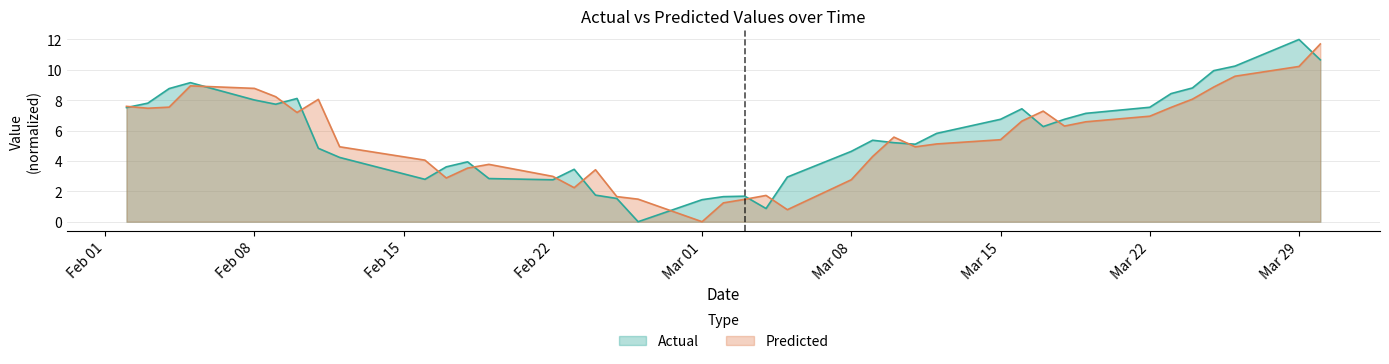

What is the difference between the highest and lowest values at Mar 15?

1.3